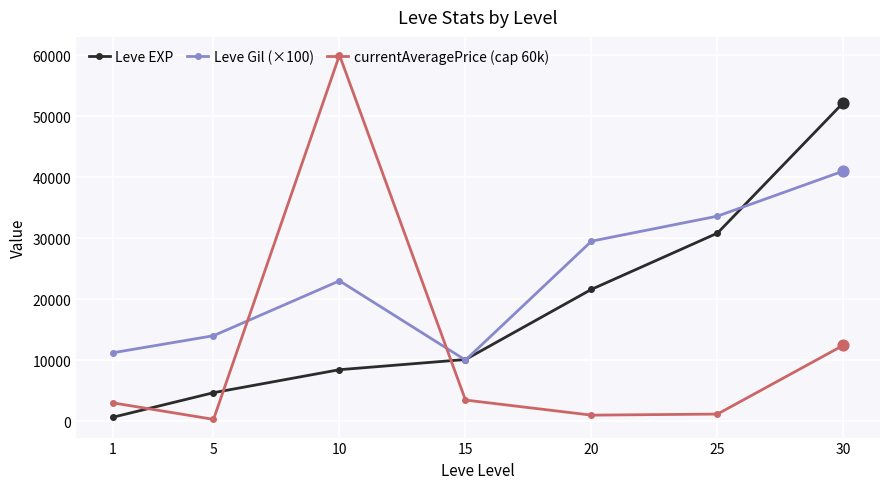

Which series has the widest spread of values?

currentAveragePrice (cap 60k)